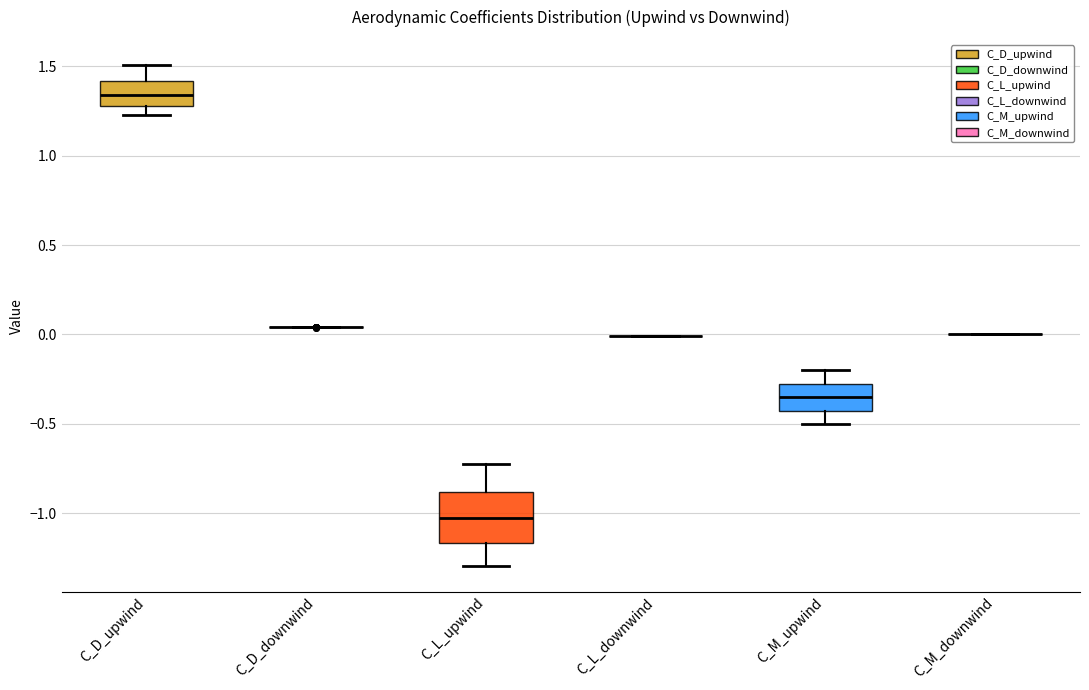

Comparing the boxes themselves (not the whiskers), which one is the tallest?

C_L_upwind